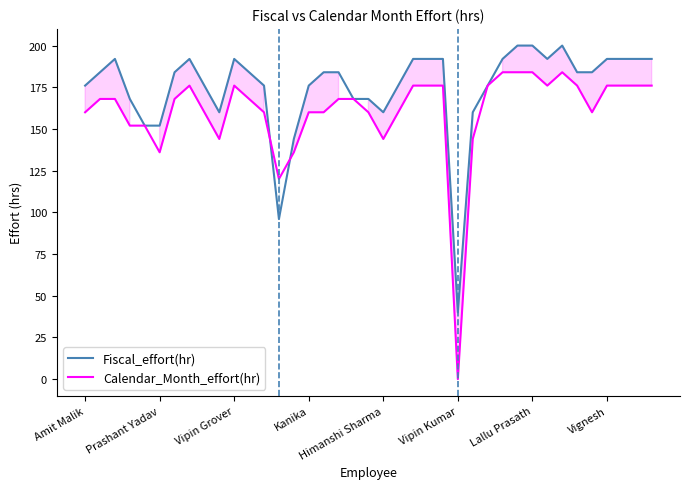

How many lines are shown in the chart?

2